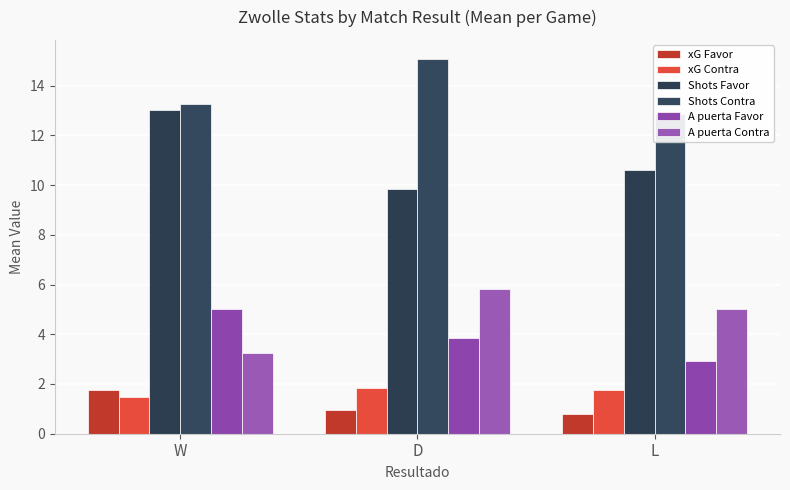

What is the difference between the highest and lowest values at W?

11.8